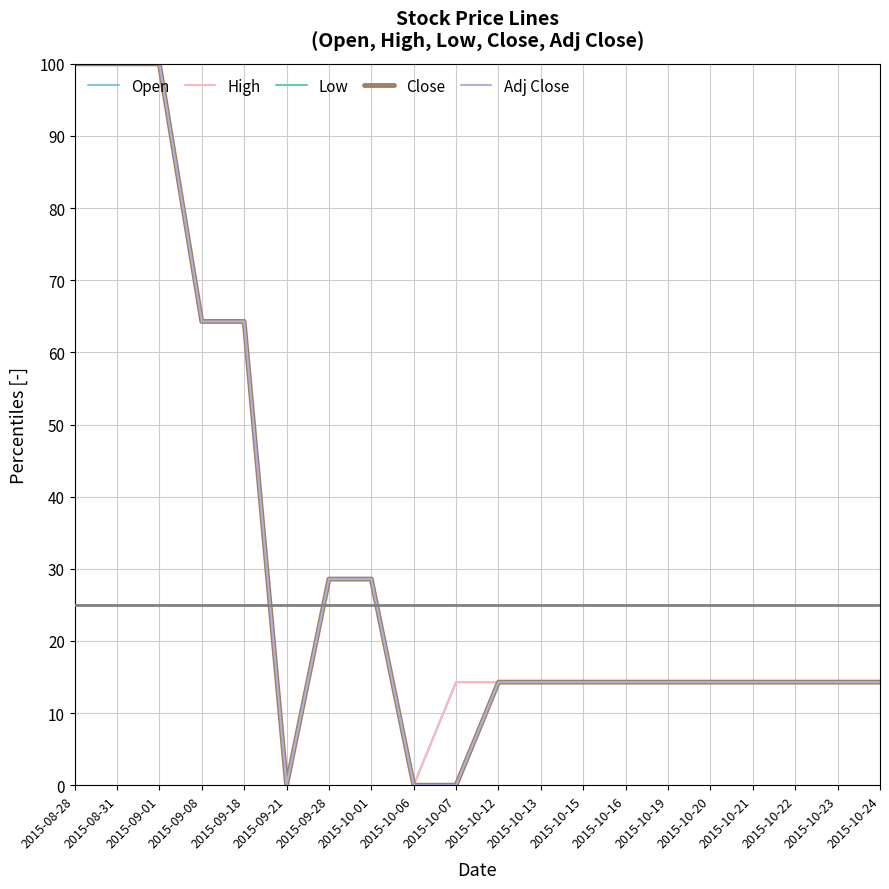

What is the difference between the second highest and minimum values in the Open series?

100.0